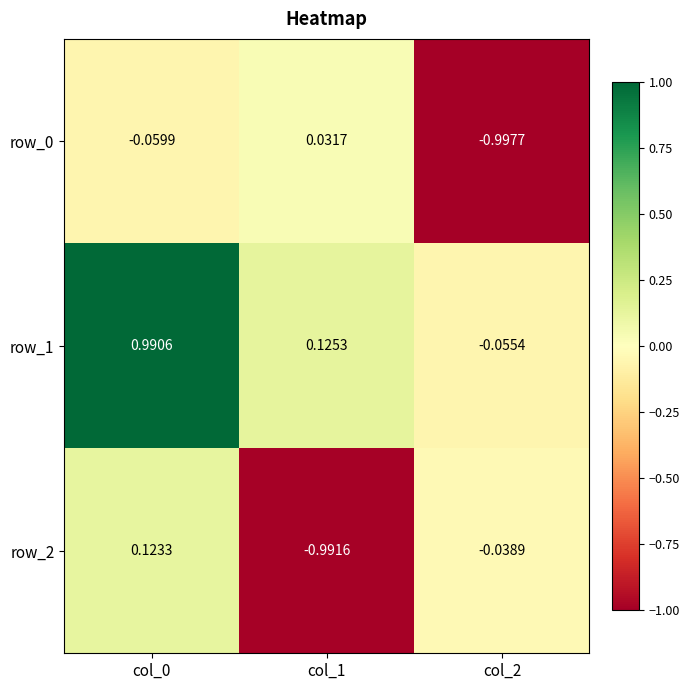

How many positive values does the row_0 series have?

1